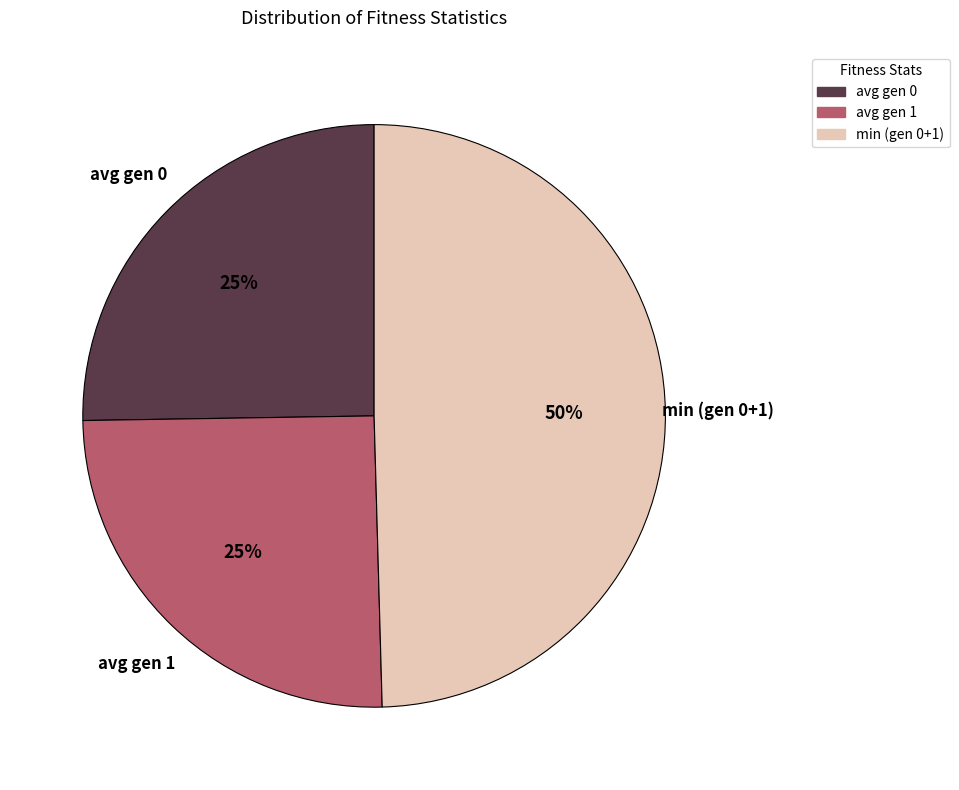

How many segments does this pie chart have?

3